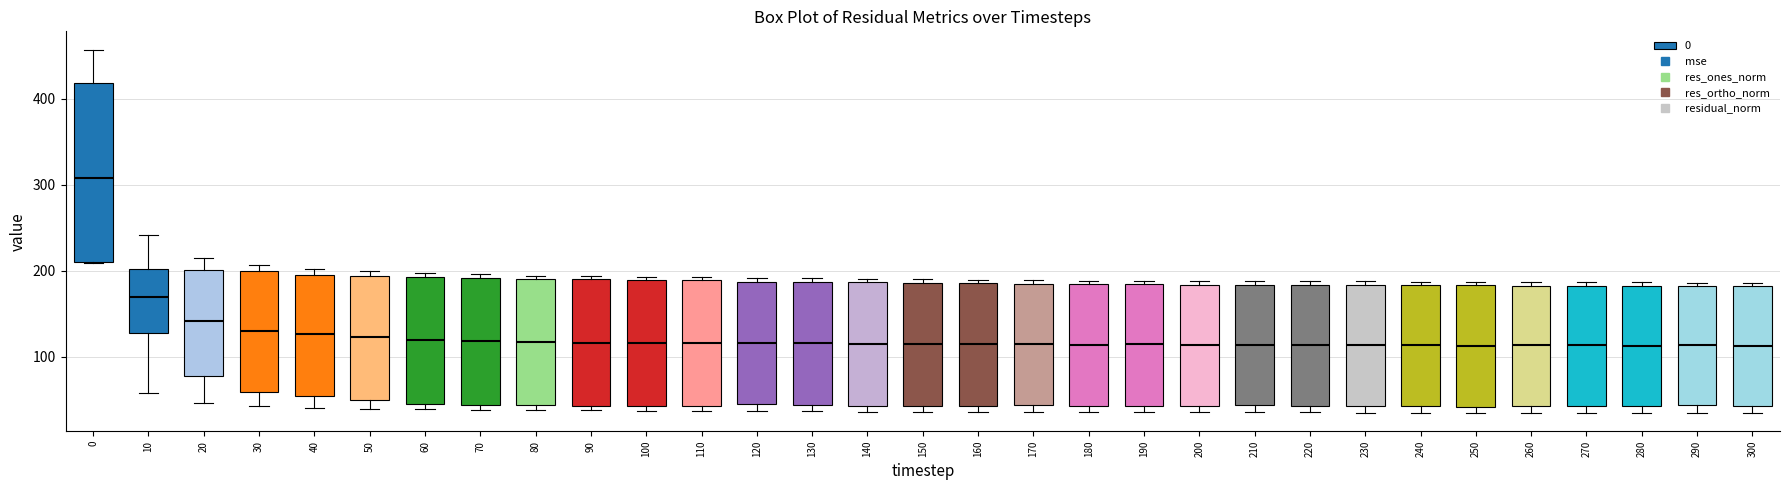

Which box's median line is the highest?

0